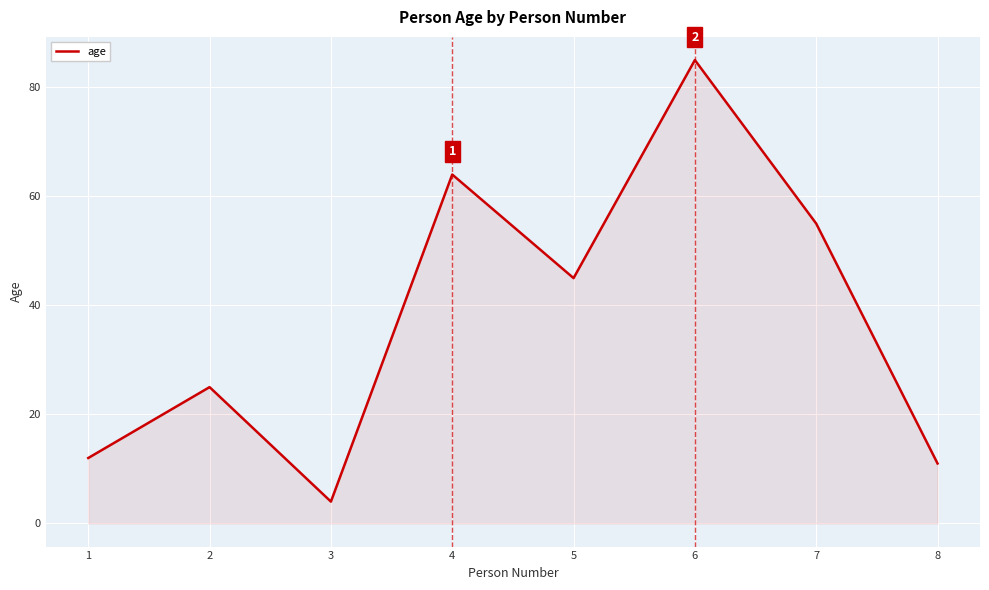

Reading left to right, extract all data points from this chart.

1=12	2=25	3=4	4=64	5=45	6=85	7=55	8=11